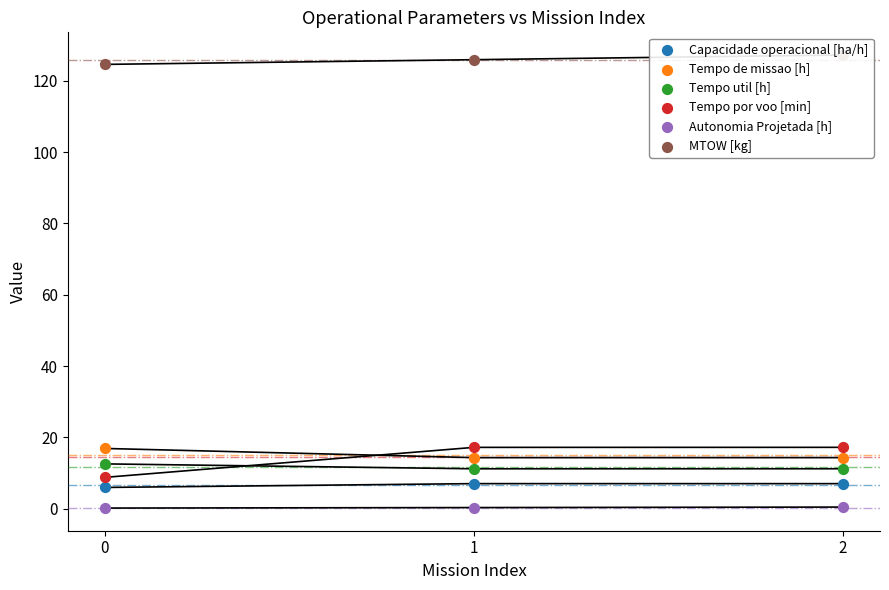

What are all the series names shown in the legend?

Capacidade operacional [ha/h], Tempo de missao [h], Tempo util [h], Tempo por voo [min], Autonomia Projetada [h], MTOW [kg]